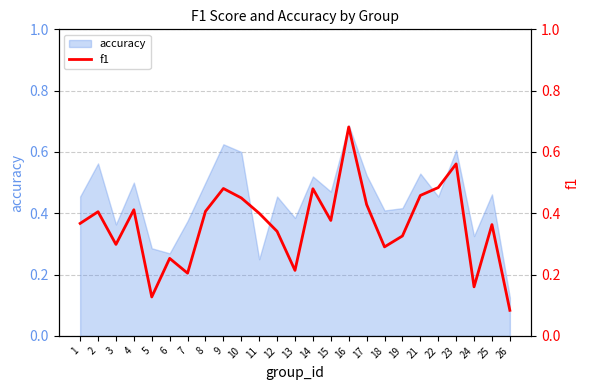

Between 5 and 7, which is larger?

7